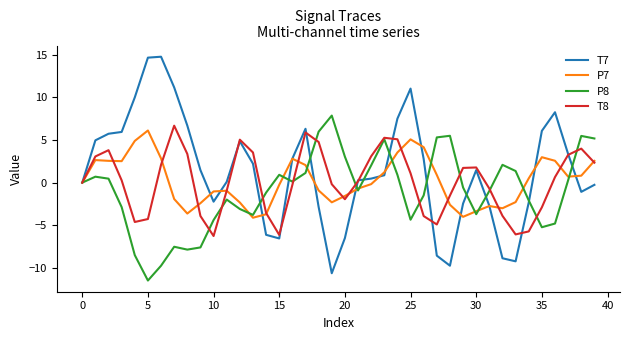

Which series has the widest spread of values?

T7